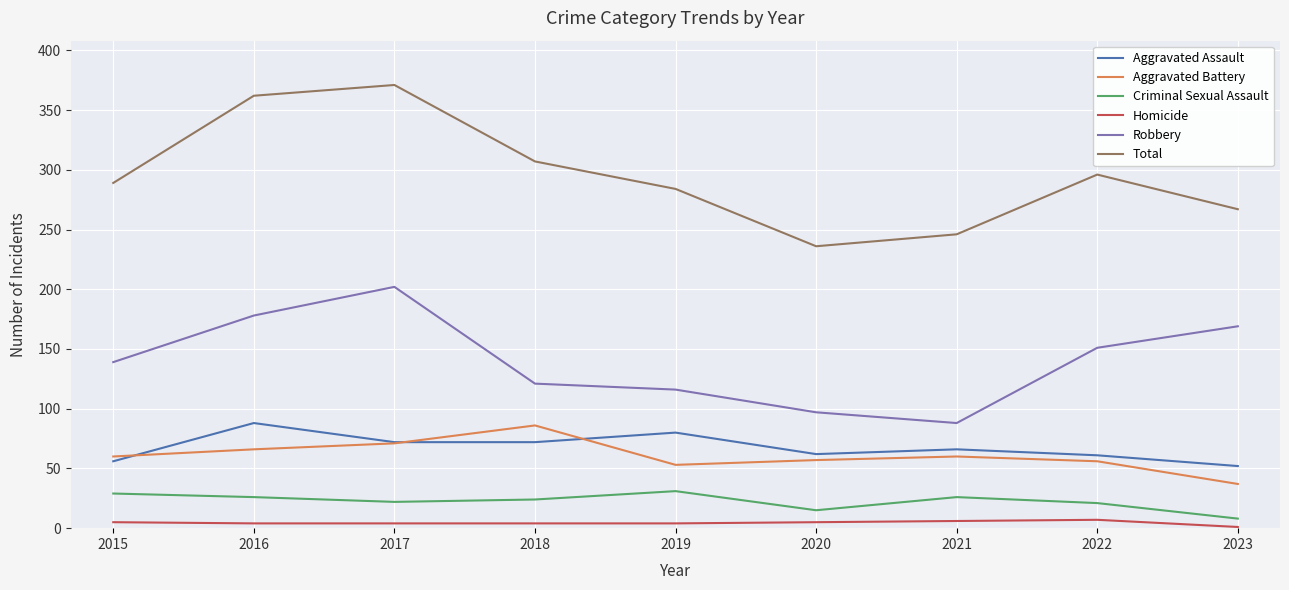

Between 2015 and 2021, which series saw the biggest shift?

Robbery